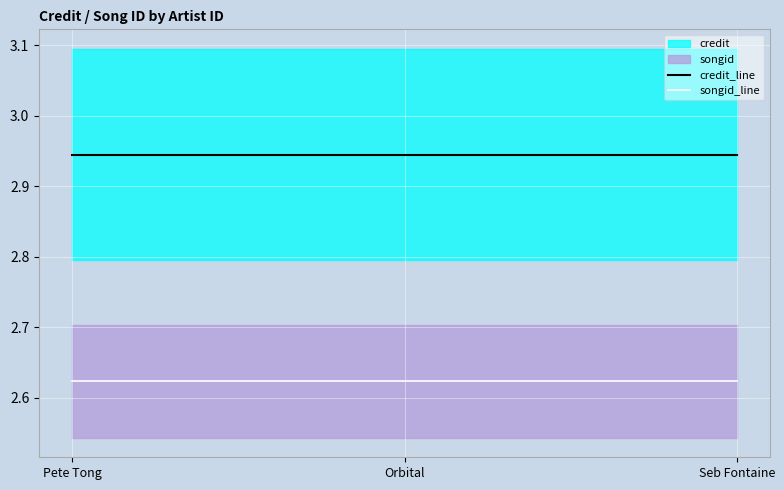

How many lines are shown in the chart?

2